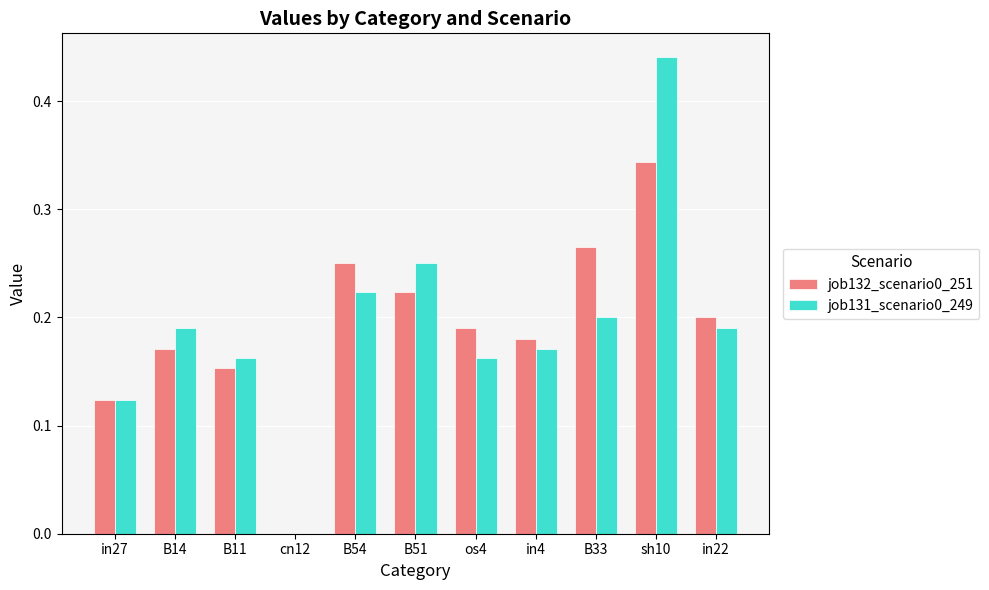

At which label does job131_scenario0_249 reach its peak?

sh10